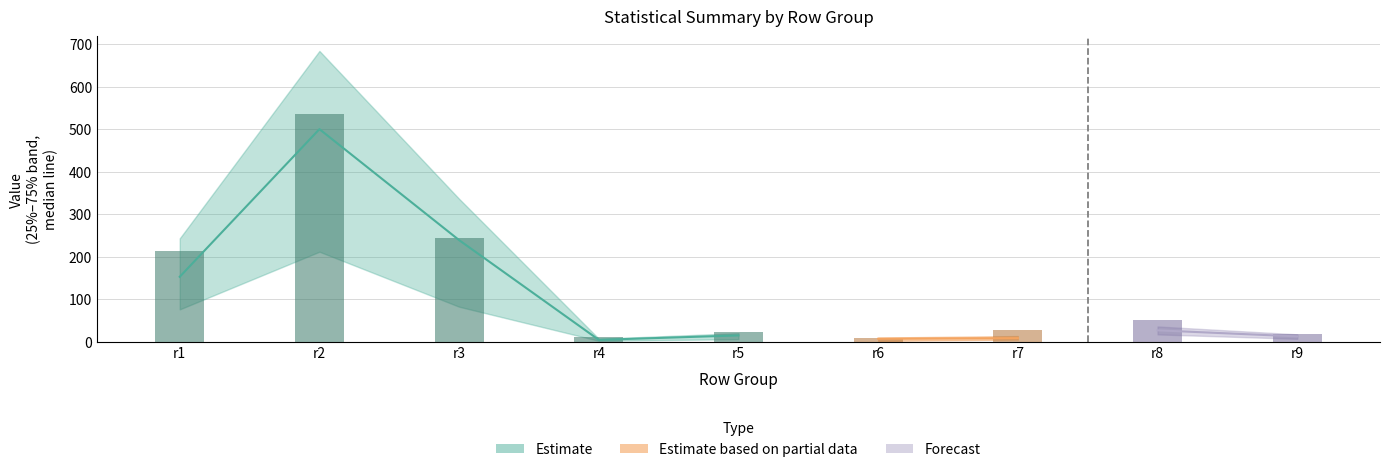

How many categories are shown in the chart?

9